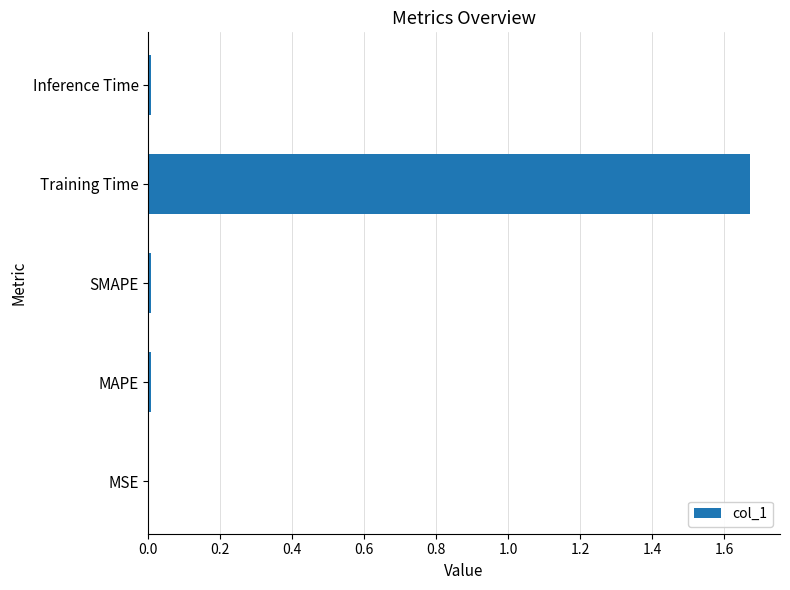

The value at MSE is 0.0. True or false?

True